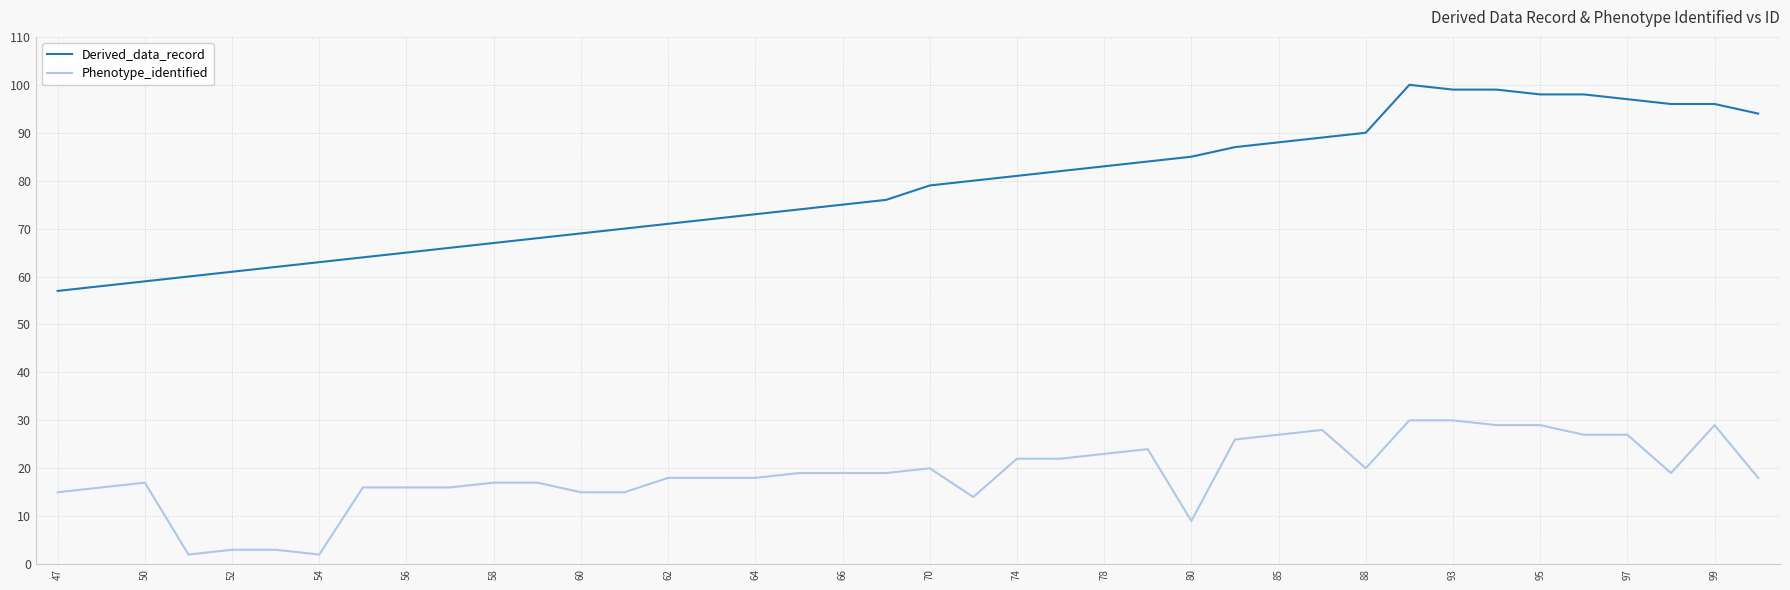

Which series has the largest total across all categories?

Derived_data_record